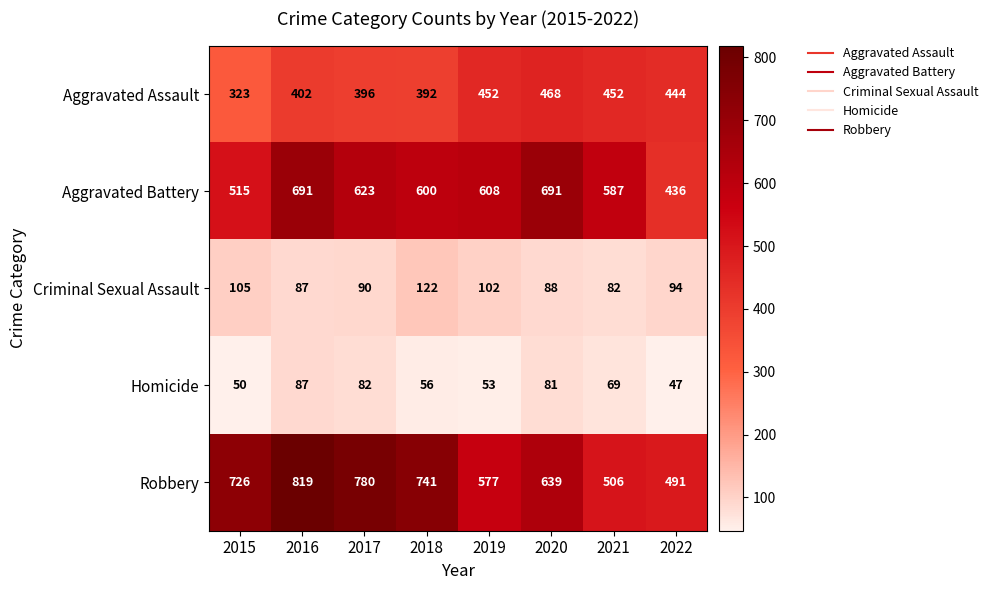

Which label corresponds to the smallest value in the chart?

2022